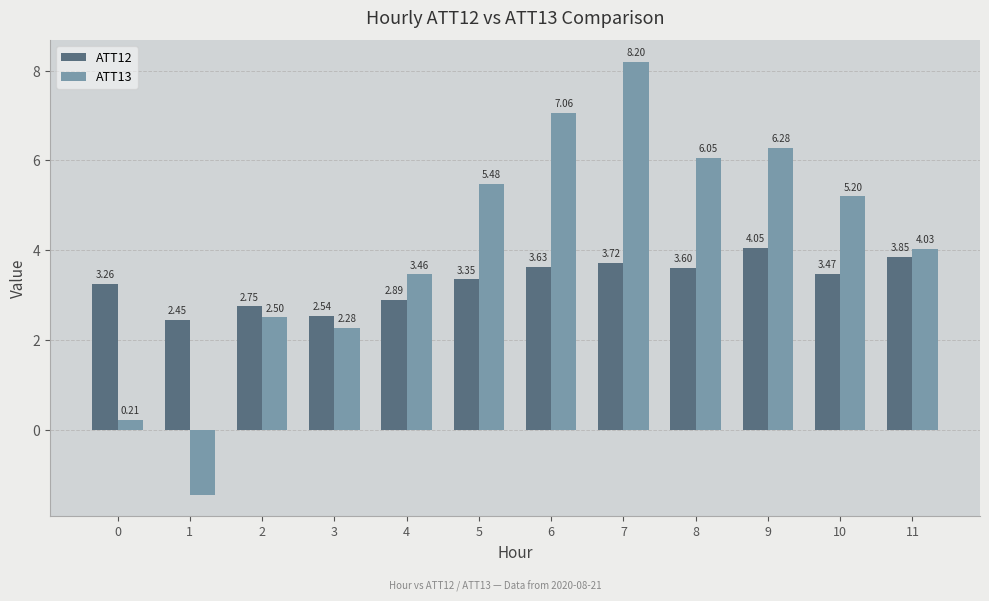

What is the approximate value of ATT13 at 7?

8.2